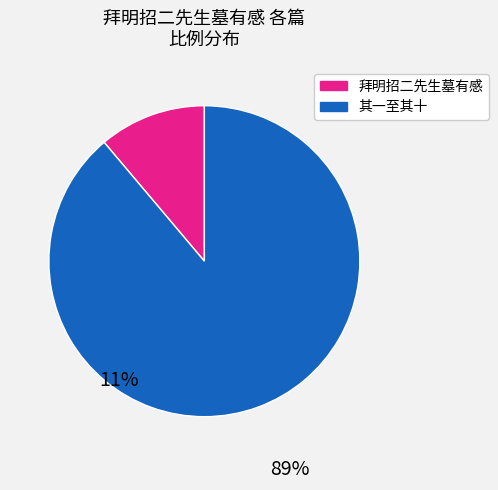

Is there any slice that represents more than half of the pie?

Yes